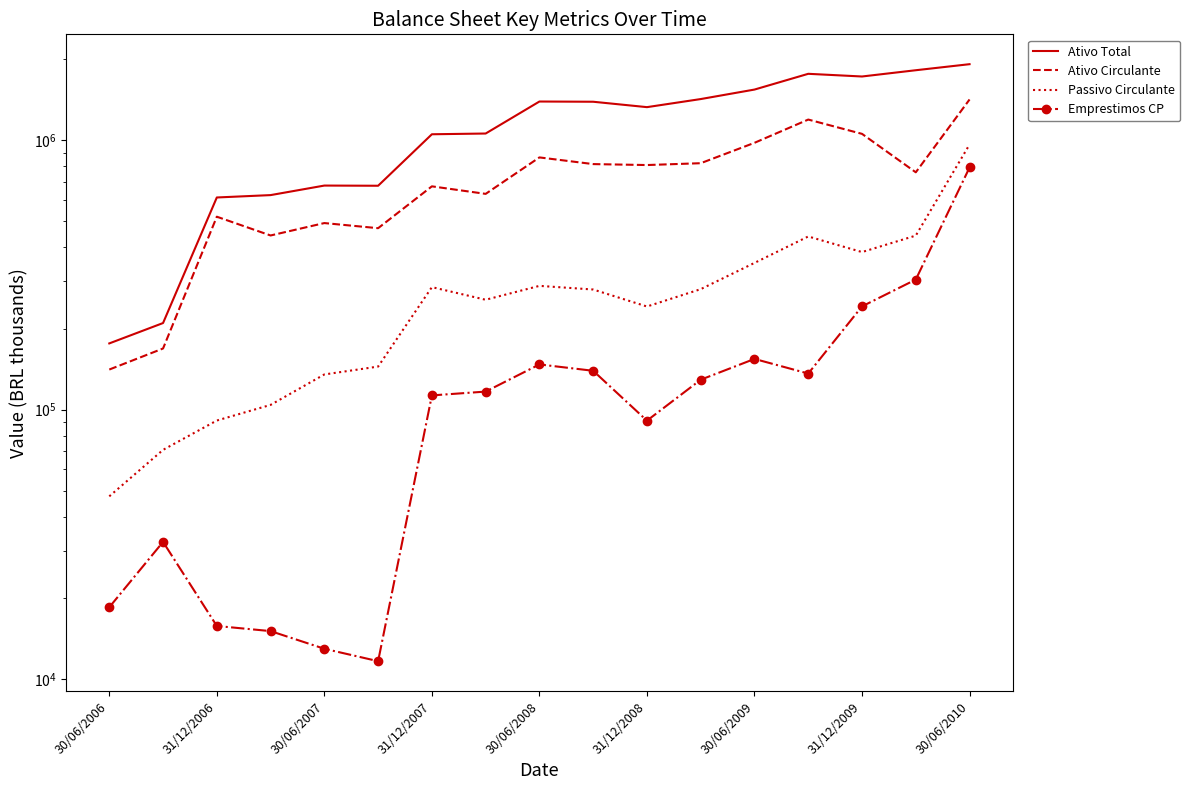

What is the highest value of the Passivo Circulante series?

964059.0